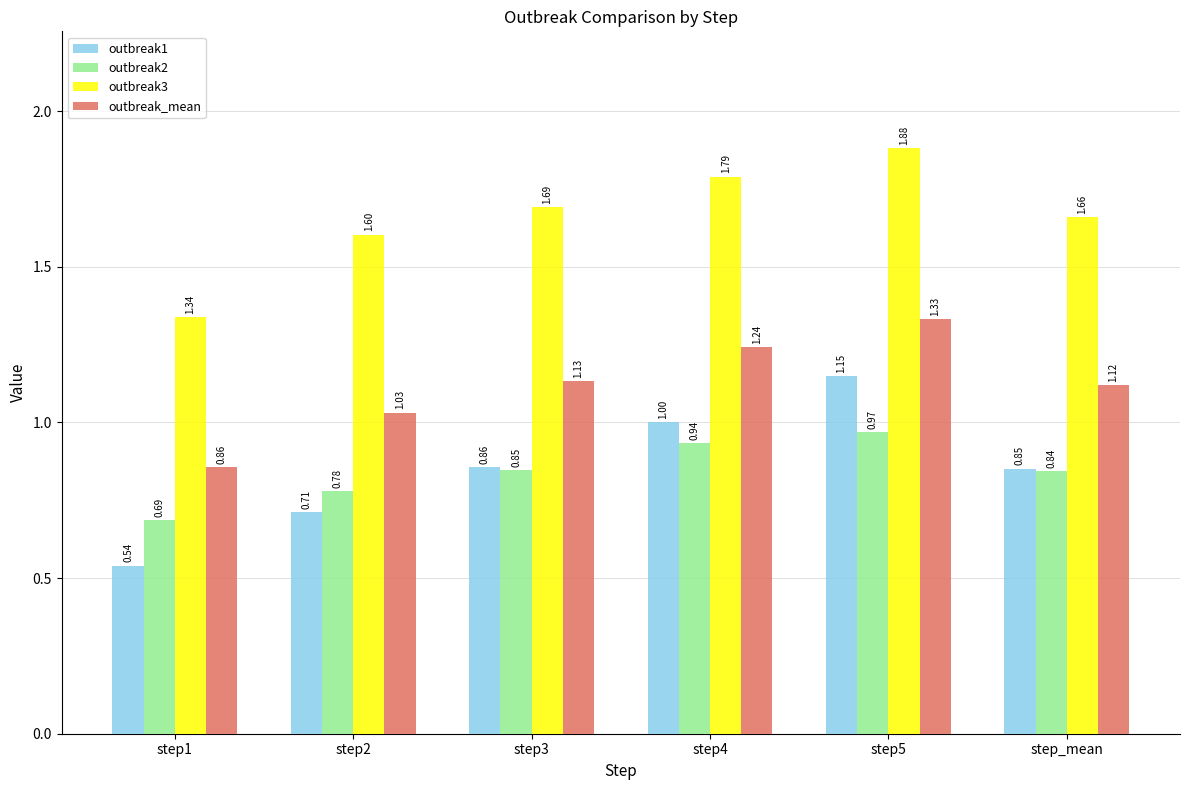

List the series in order of their peak value, lowest first.

outbreak2, outbreak1, outbreak_mean, outbreak3